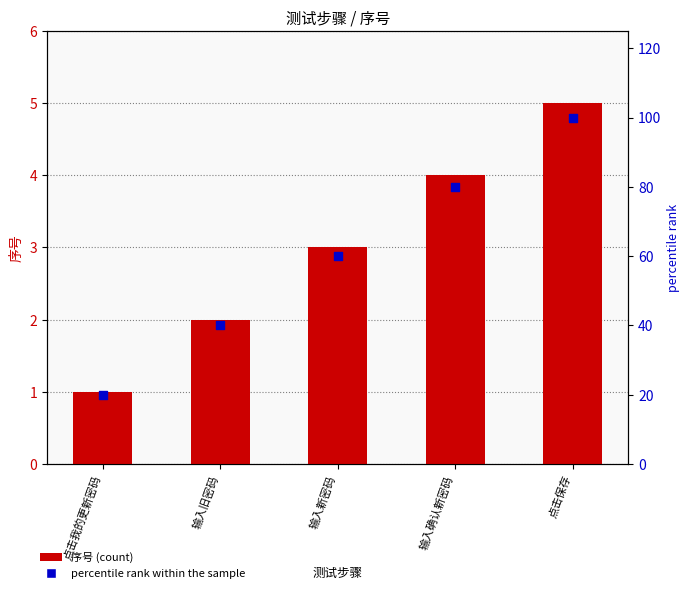

Is the value of percentile rank within the sample at 点击保存 greater than the value of 序号 (count) at 点击保存?

Yes